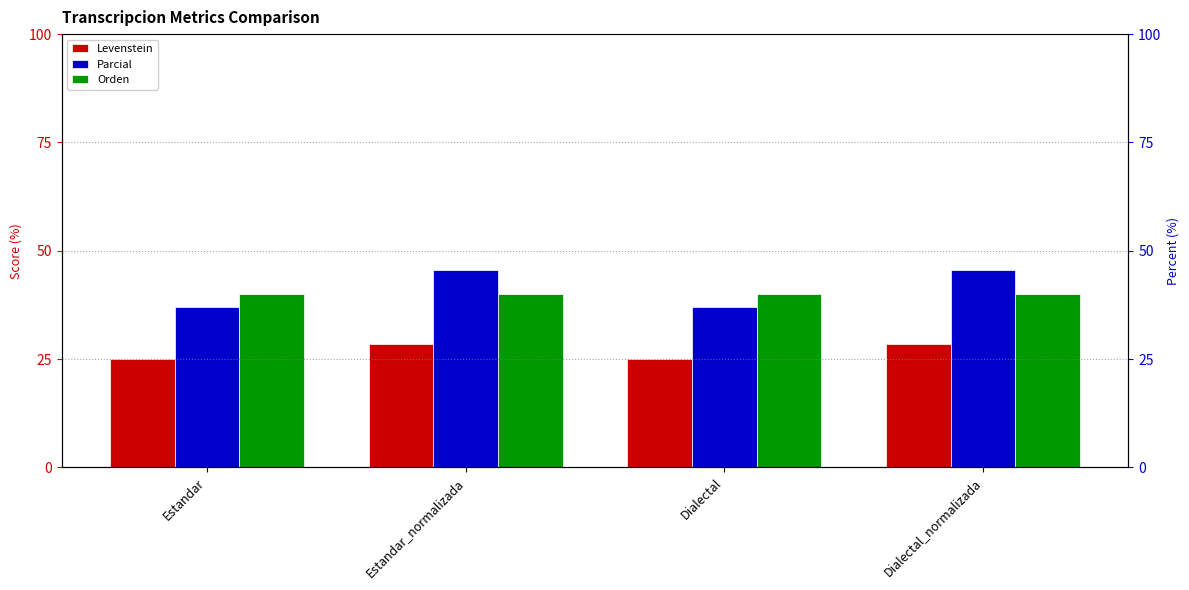

How many data points in Parcial are above 45?

2